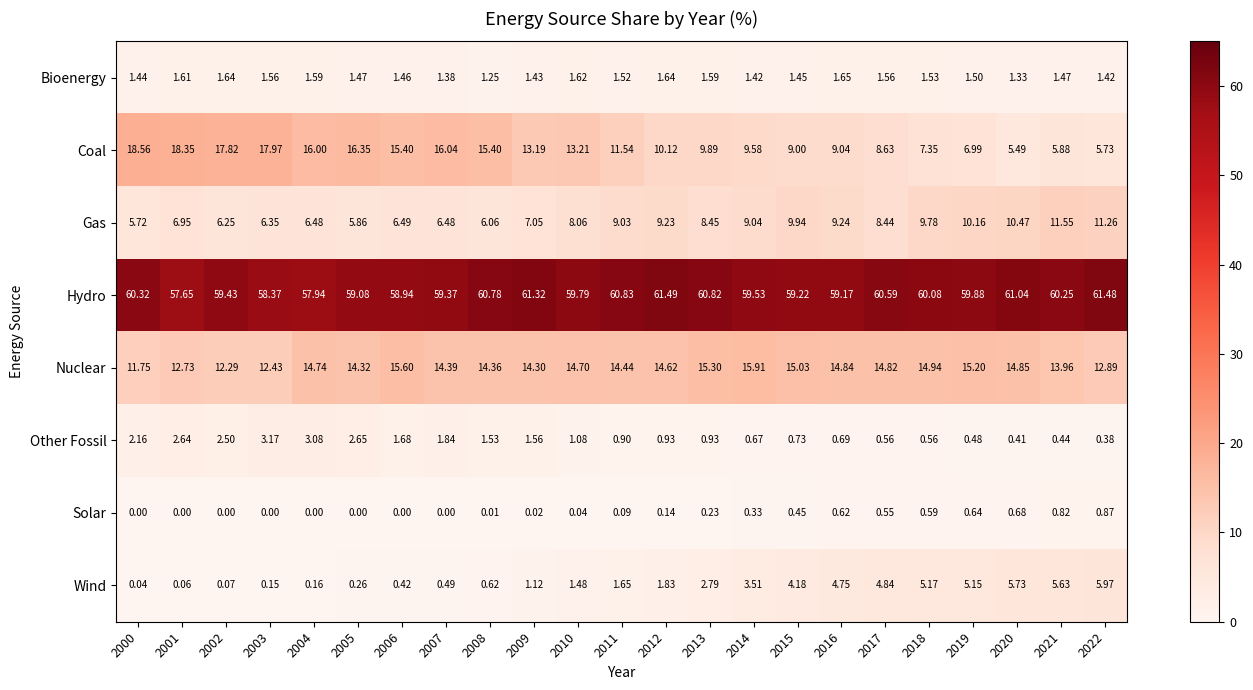

Which series has the largest range (max minus min)?

Coal